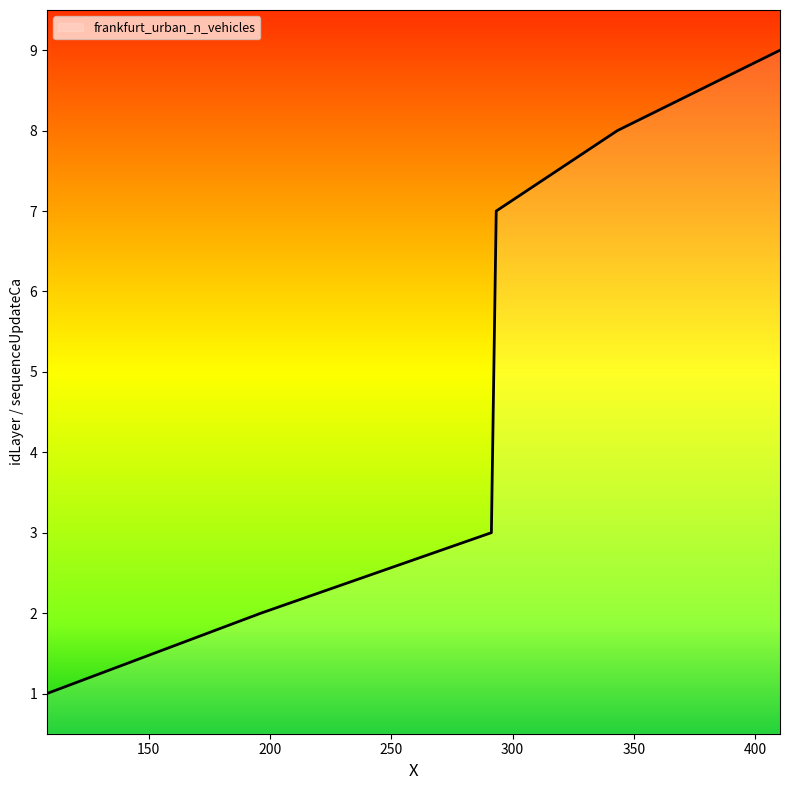

What is the difference between the maximum and minimum values?

8